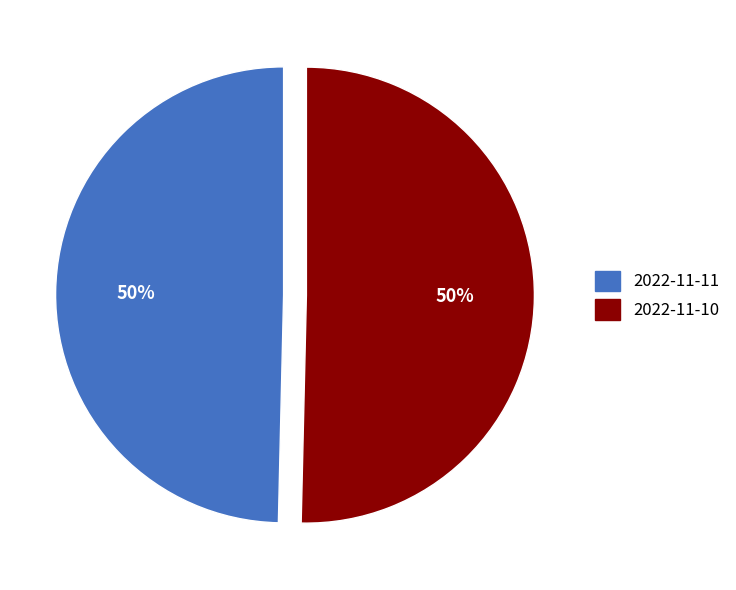

To the nearest percent, what is the average slice percentage?

50%